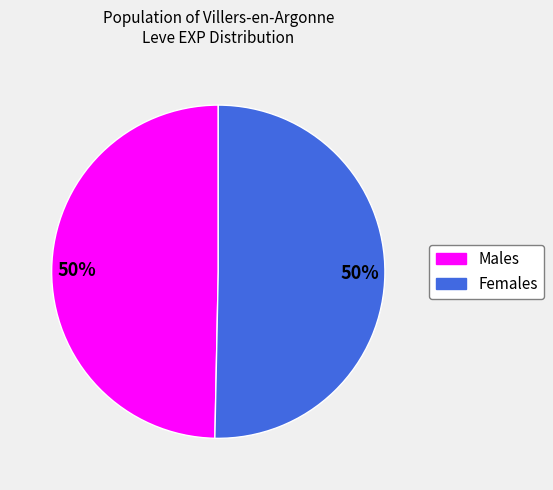

To the nearest percent, what is the average slice percentage?

50%